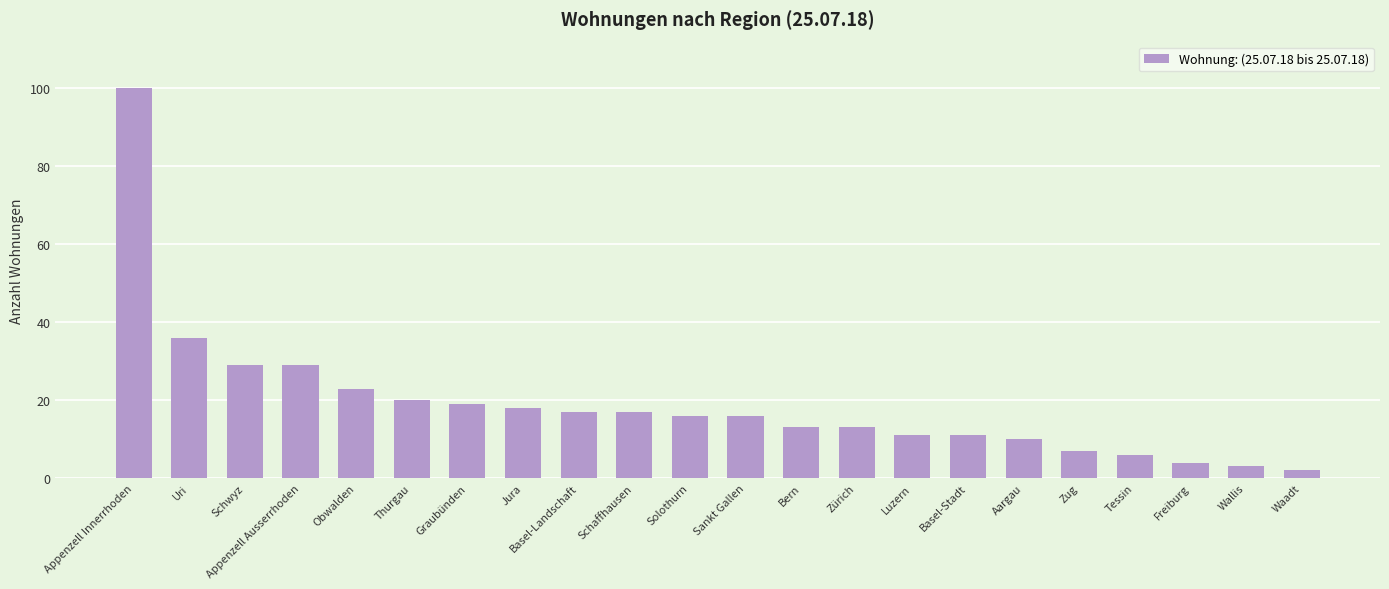

What is the value of the 8th bar from the left?

18